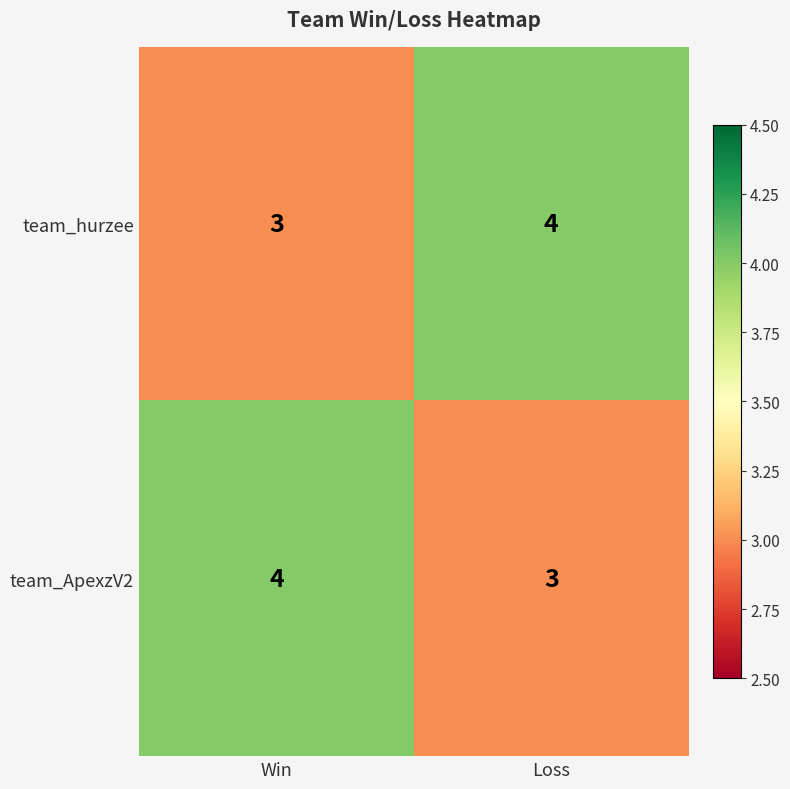

The team_ApexzV2 series shows 3 at Loss. True or false?

True